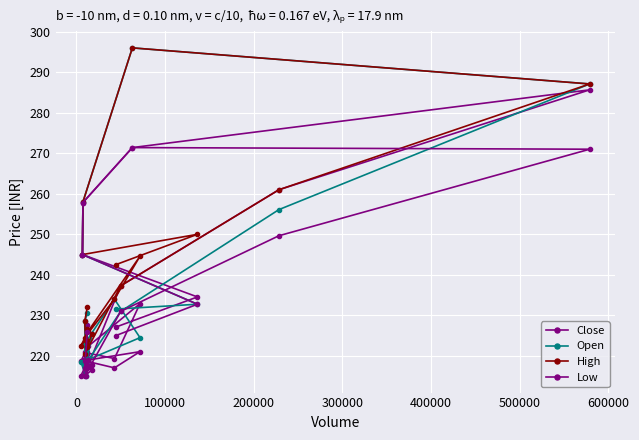

Which series has the largest range (max minus min)?

Open